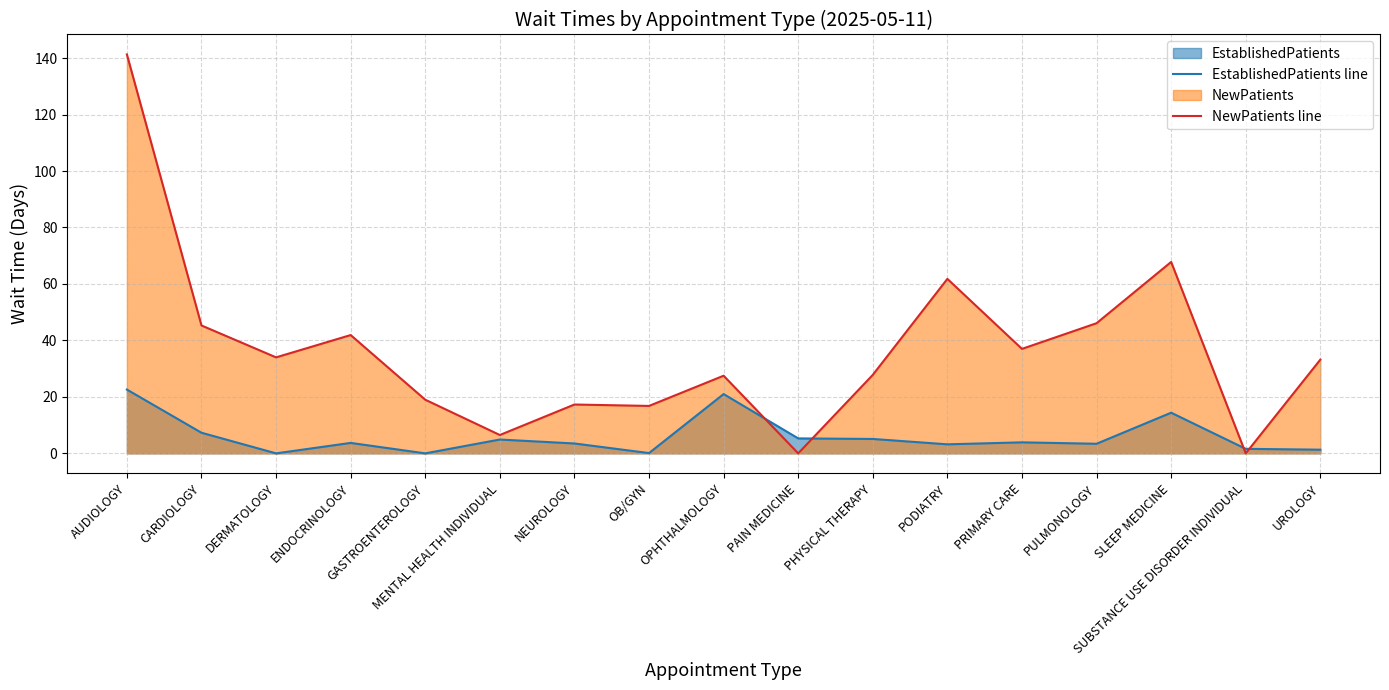

Is the value of EstablishedPatients line at PAIN MEDICINE greater than the value of NewPatients line at PHYSICAL THERAPY?

No